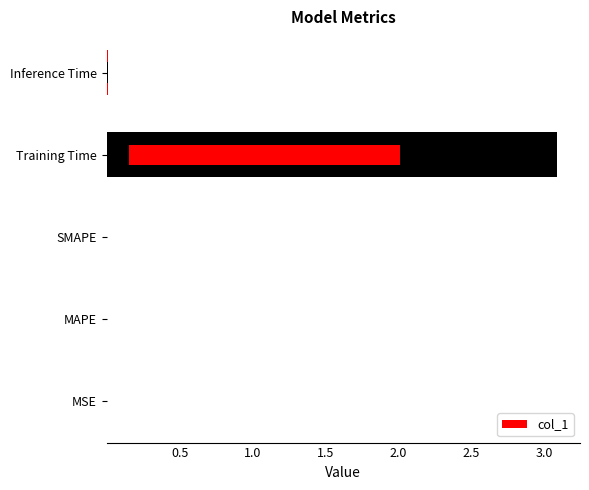

Between 0.5 and 0.0, which is larger?

0.5